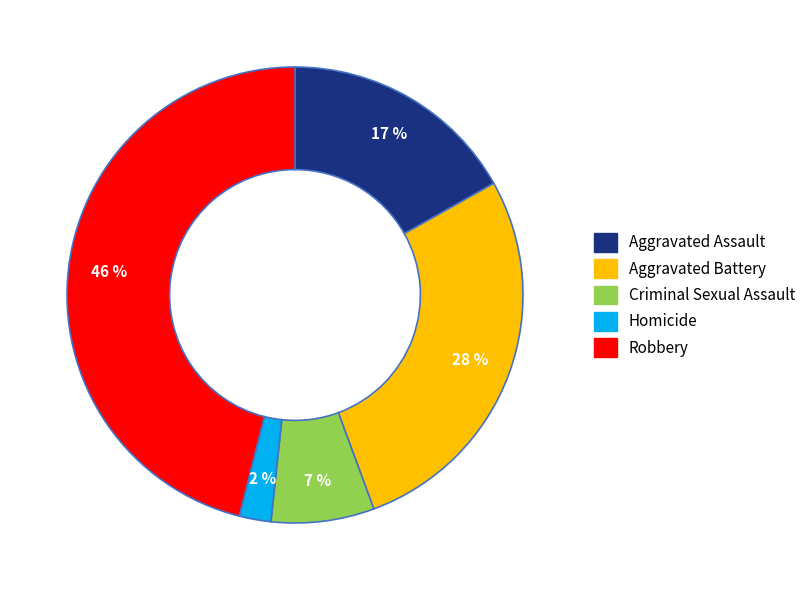

True or false: Homicide accounts for 2% of the total.

True